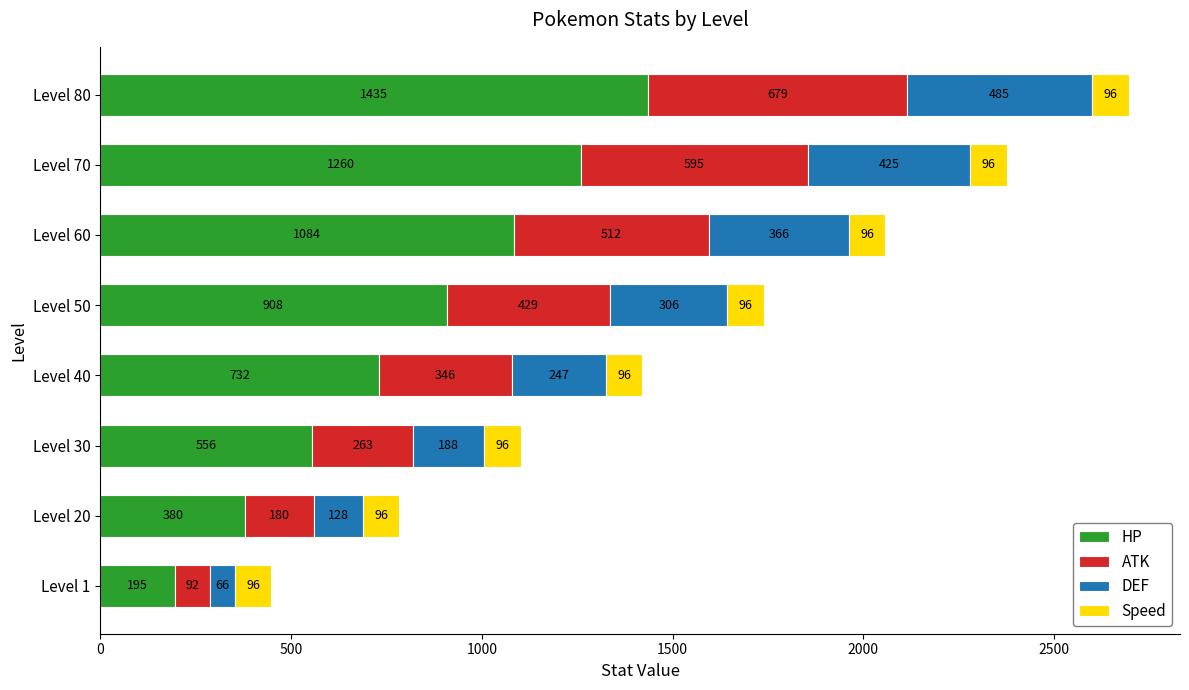

Rank the categories by HP value from highest to lowest.

Level 80, Level 70, Level 60, Level 50, Level 40, Level 30, Level 20, Level 1